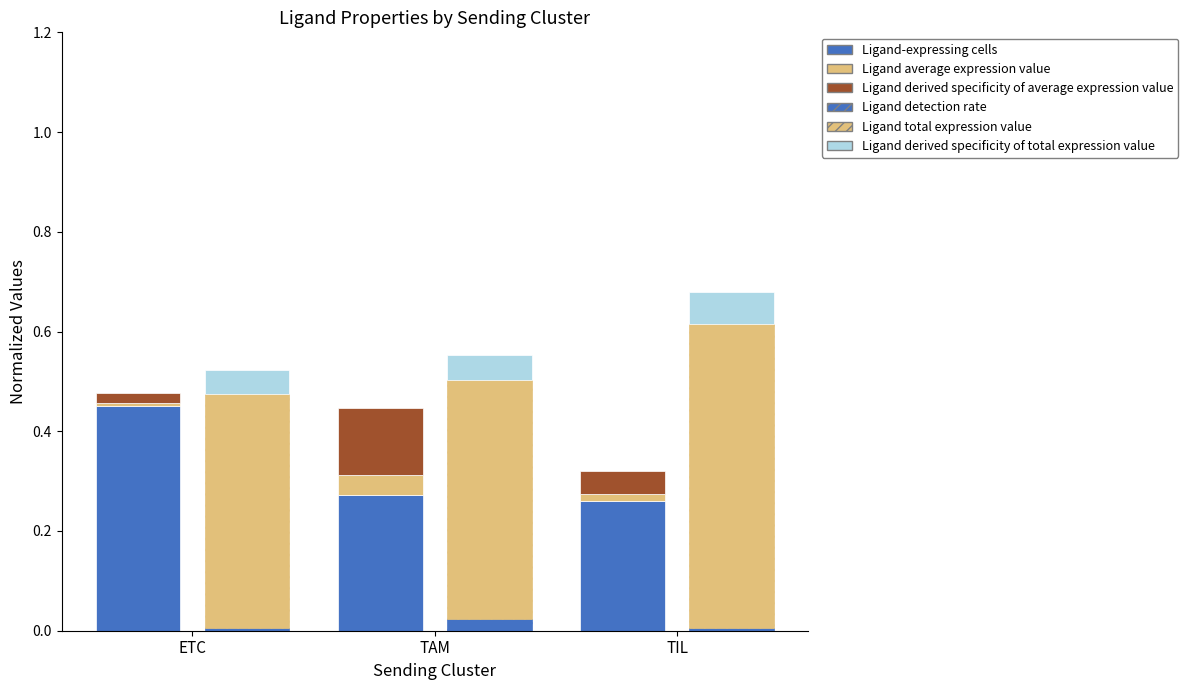

List the labels in order of Ligand derived specificity of average expression value value, smallest first.

ETC, TIL, TAM